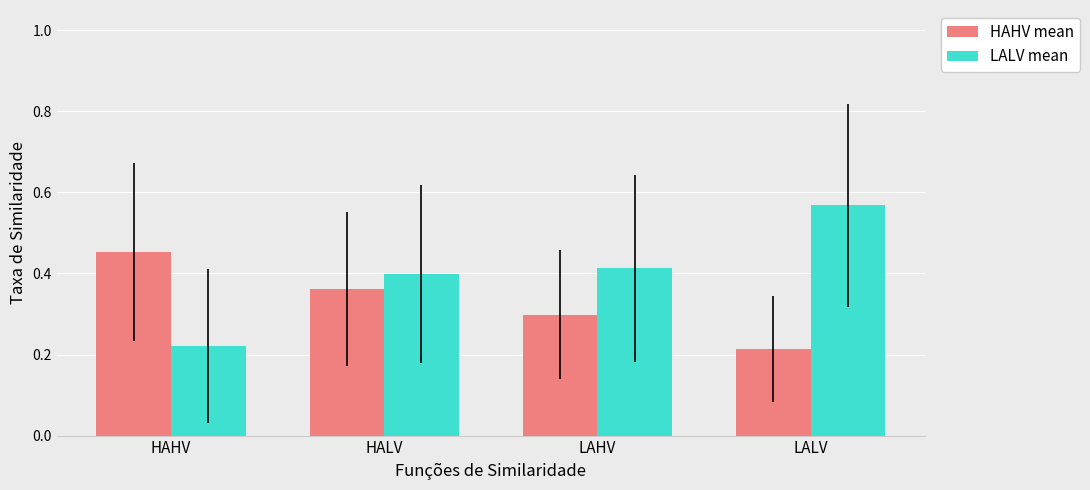

Rank the series at LALV from lowest to highest value.

HAHV mean, LALV mean